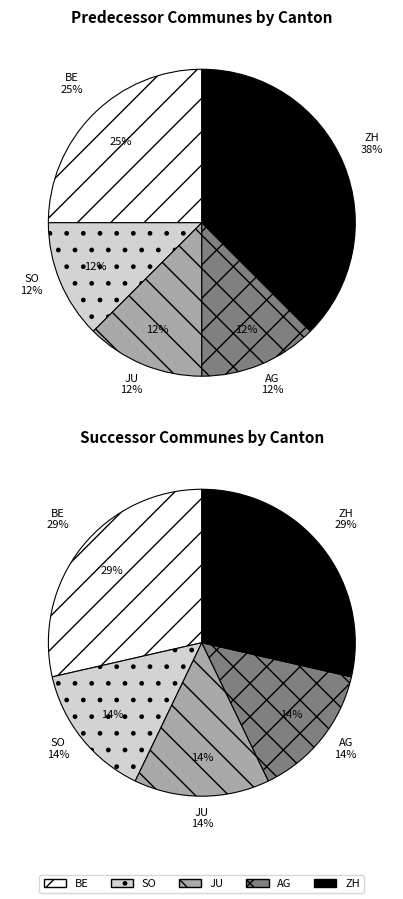

Is it true that Wangenried (BE) is 1% of the pie?

False